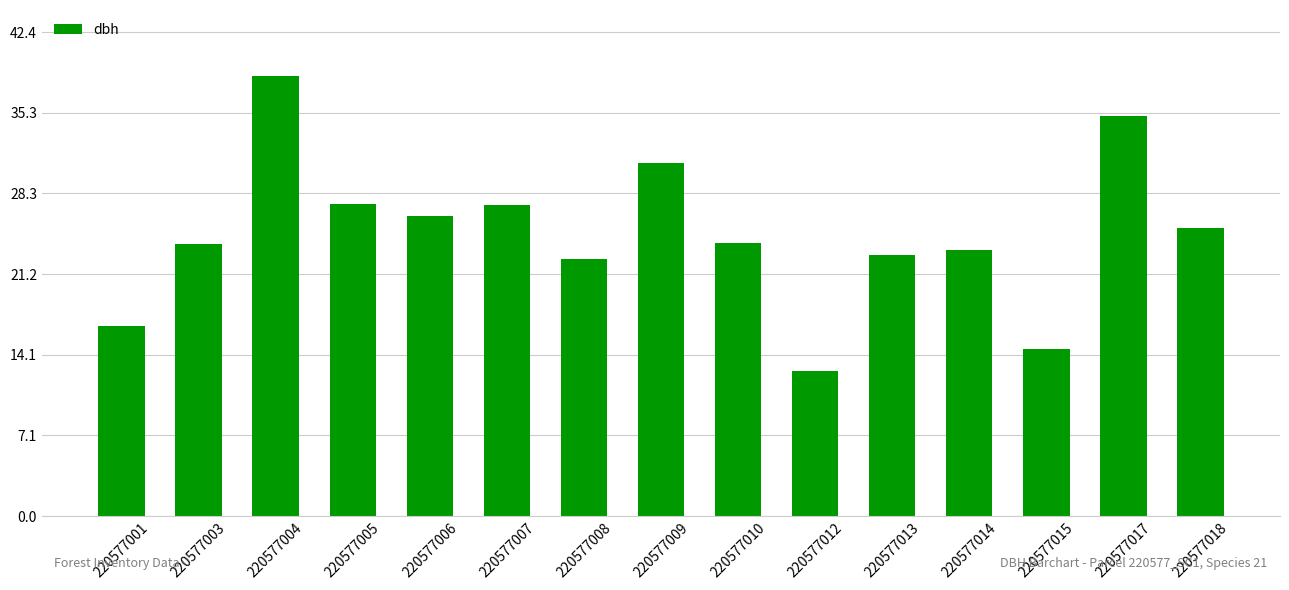

Approximately how many times larger is the value at 220577009 compared to 220577005?

1.1